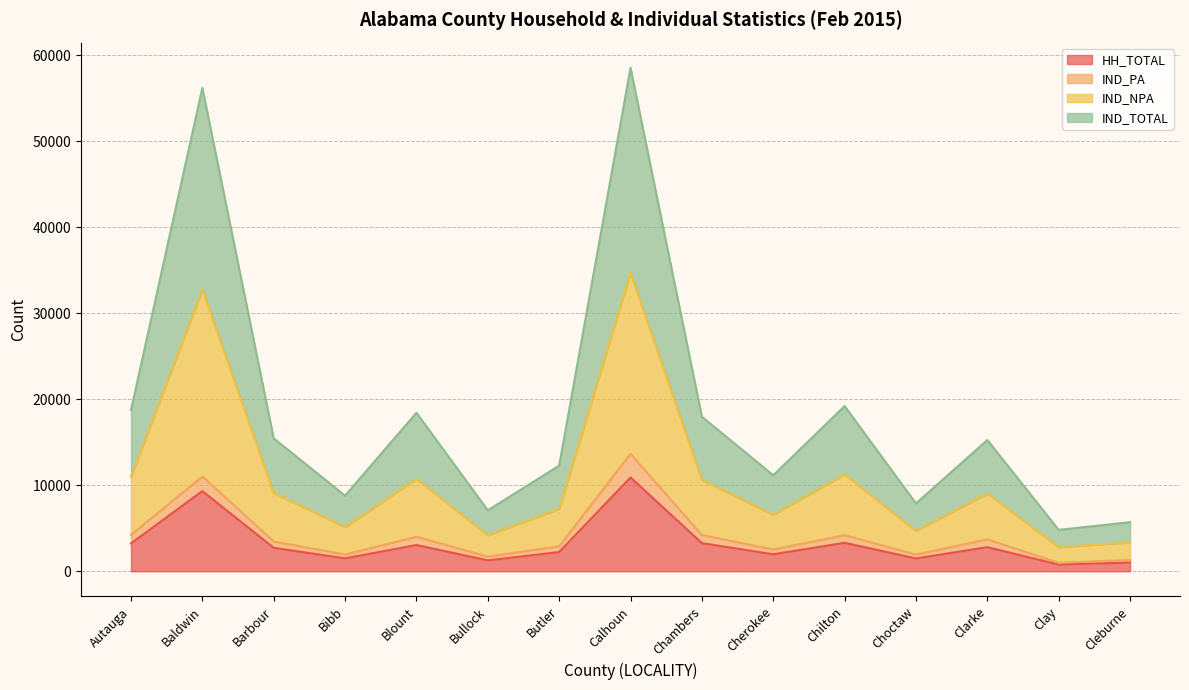

What is the label of the 6th point from the right?

Cherokee